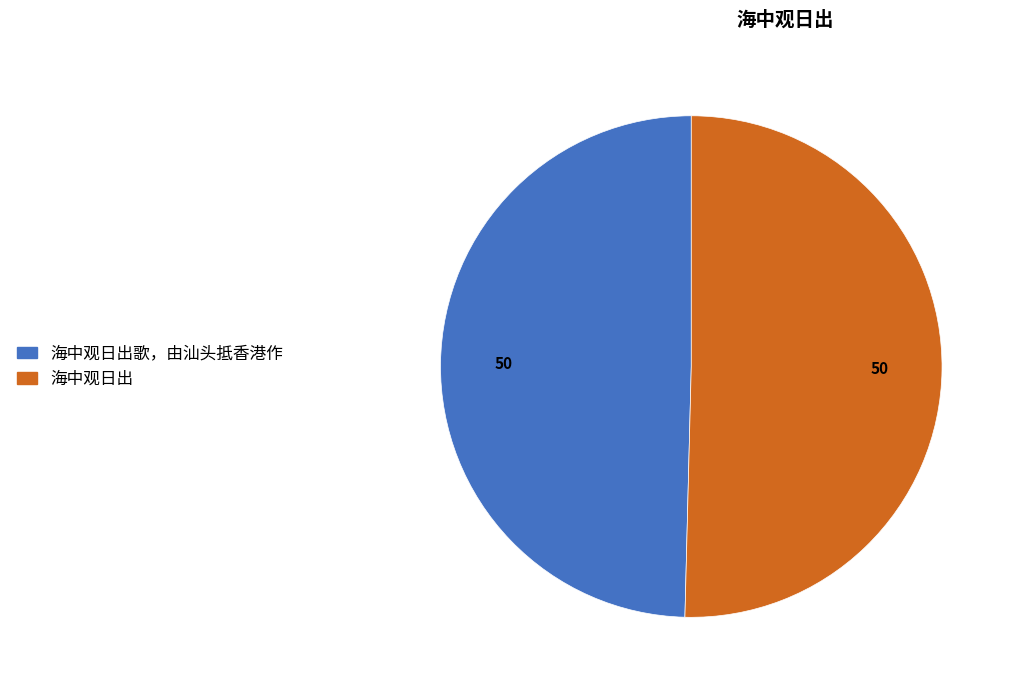

Is there any slice that represents more than half of the pie?

Yes